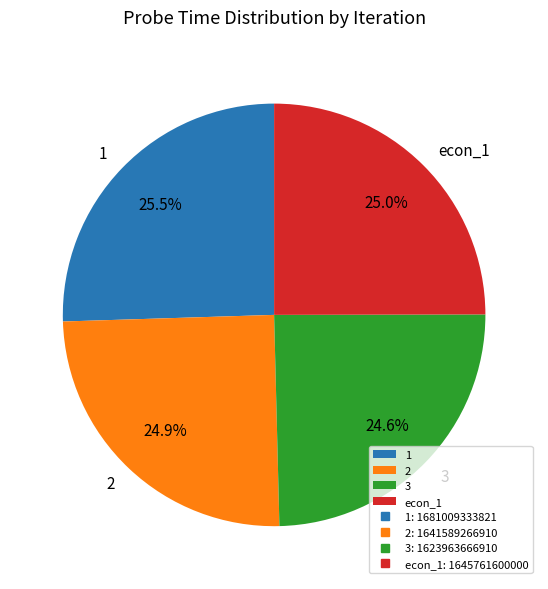

Does 3 represent more than half of the total?

No